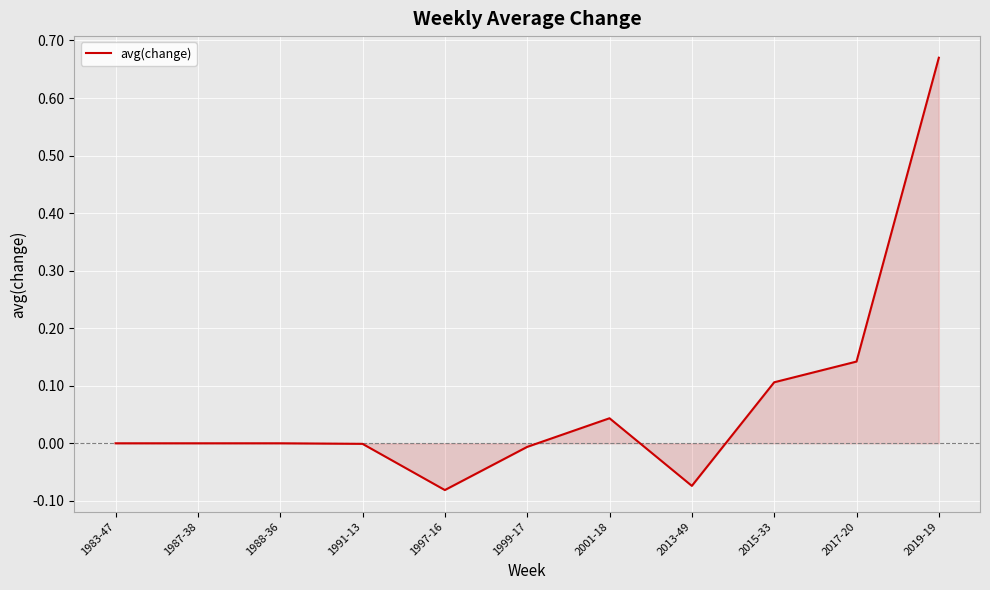

How many lines are shown in the chart?

1